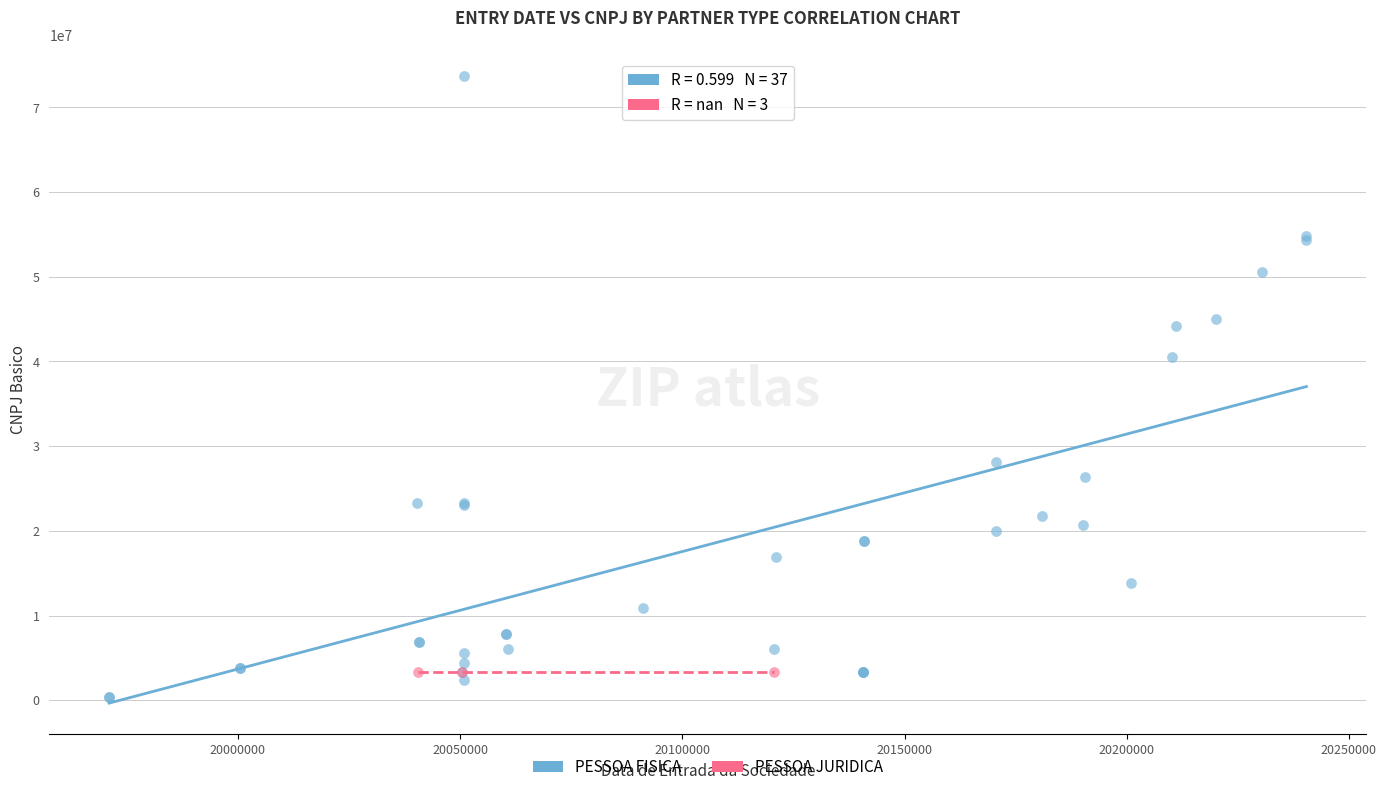

Which series contains the highest Y value?

PESSOA FISICA